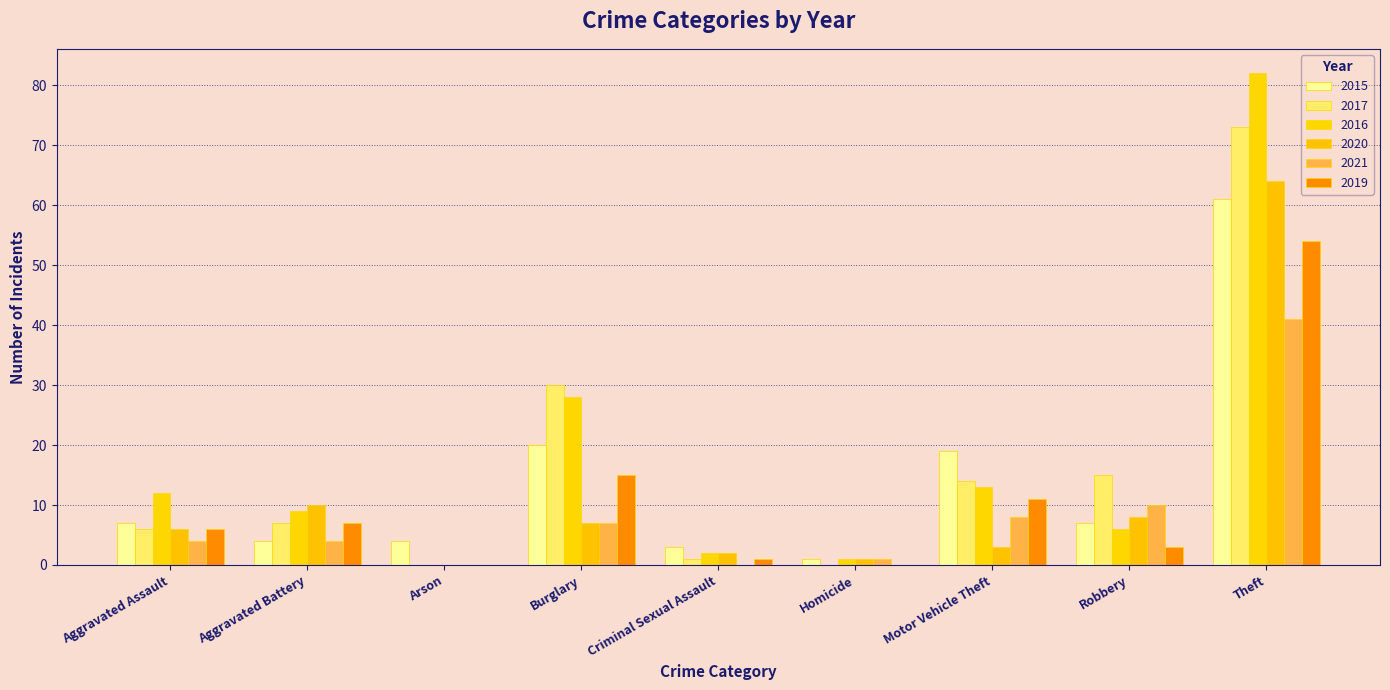

Reading left to right, list all the values displayed in this chart.

2015: Aggravated Assault=7	Aggravated Battery=4	Arson=4	Burglary=20	Criminal Sexual Assault=3	Homicide=1	Motor Vehicle Theft=19	Robbery=7	Theft=61
2017: Aggravated Assault=6	Aggravated Battery=7	Arson=0	Burglary=30	Criminal Sexual Assault=1	Homicide=0	Motor Vehicle Theft=14	Robbery=15	Theft=73
2016: Aggravated Assault=12	Aggravated Battery=9	Arson=0	Burglary=28	Criminal Sexual Assault=2	Homicide=1	Motor Vehicle Theft=13	Robbery=6	Theft=82
2020: Aggravated Assault=6	Aggravated Battery=10	Arson=0	Burglary=7	Criminal Sexual Assault=2	Homicide=1	Motor Vehicle Theft=3	Robbery=8	Theft=64
2021: Aggravated Assault=4	Aggravated Battery=4	Arson=0	Burglary=7	Criminal Sexual Assault=0	Homicide=1	Motor Vehicle Theft=8	Robbery=10	Theft=41
2019: Aggravated Assault=6	Aggravated Battery=7	Arson=0	Burglary=15	Criminal Sexual Assault=1	Homicide=0	Motor Vehicle Theft=11	Robbery=3	Theft=54